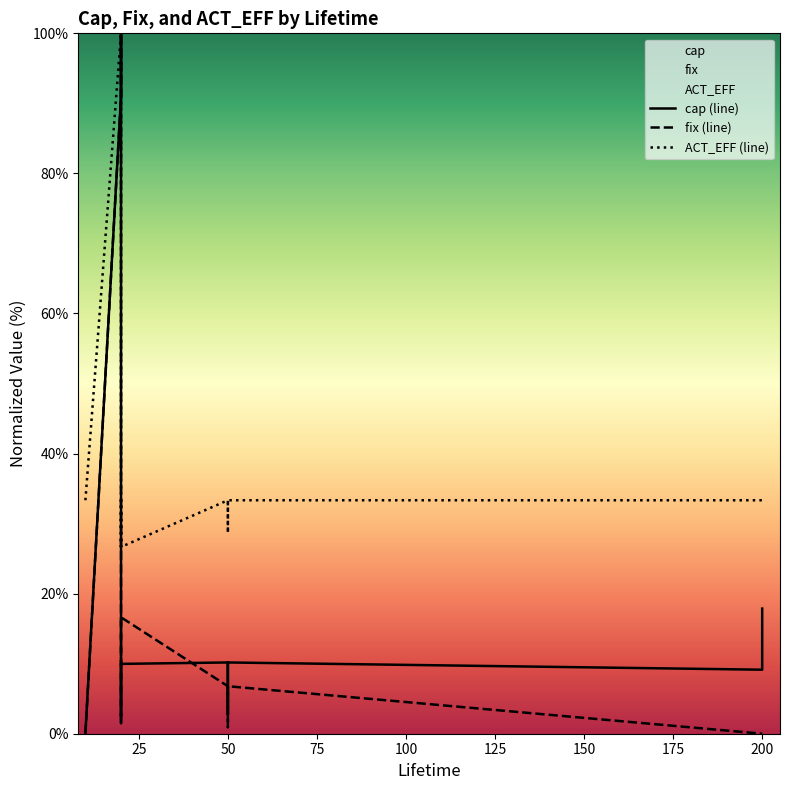

How many times do cap (line) and fix (line) cross each other?

1